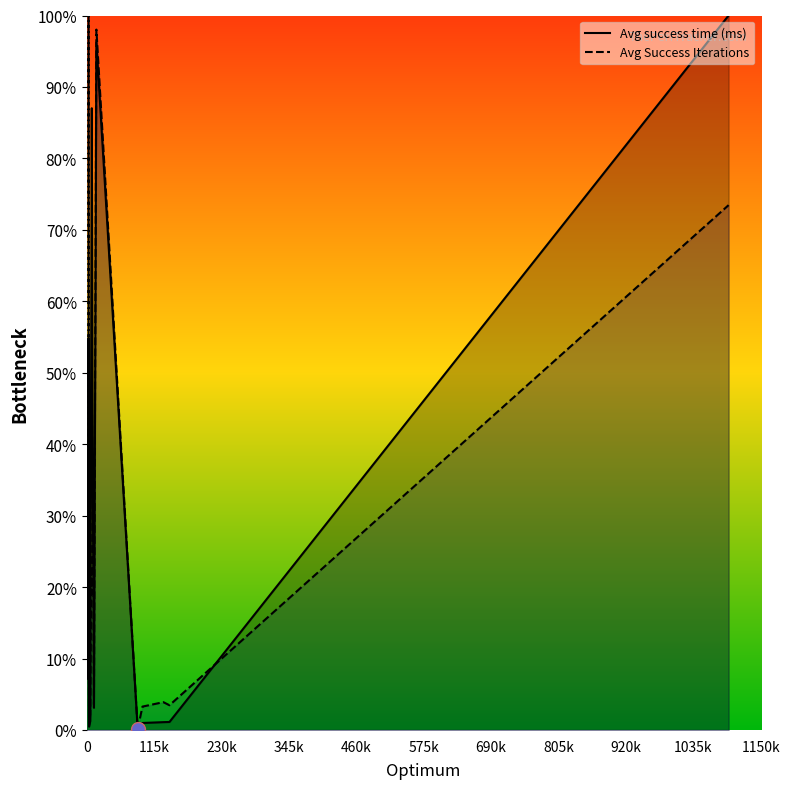

The value of Avg success time (ms) at 14 is 23.1. True or false?

False